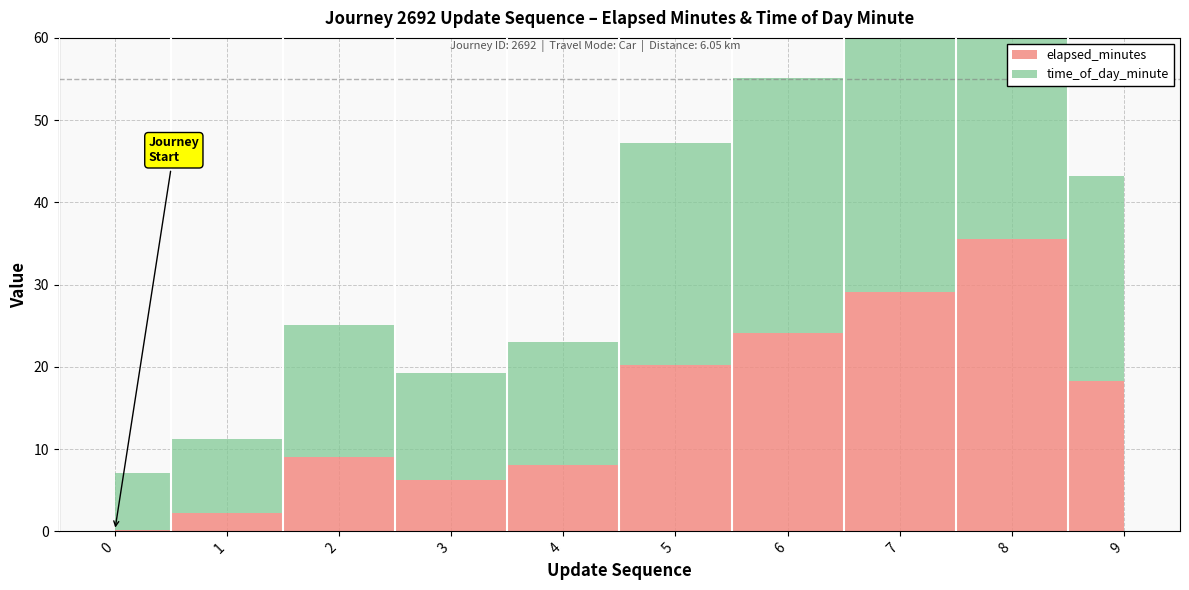

At which category is the sum across all series the highest?

8